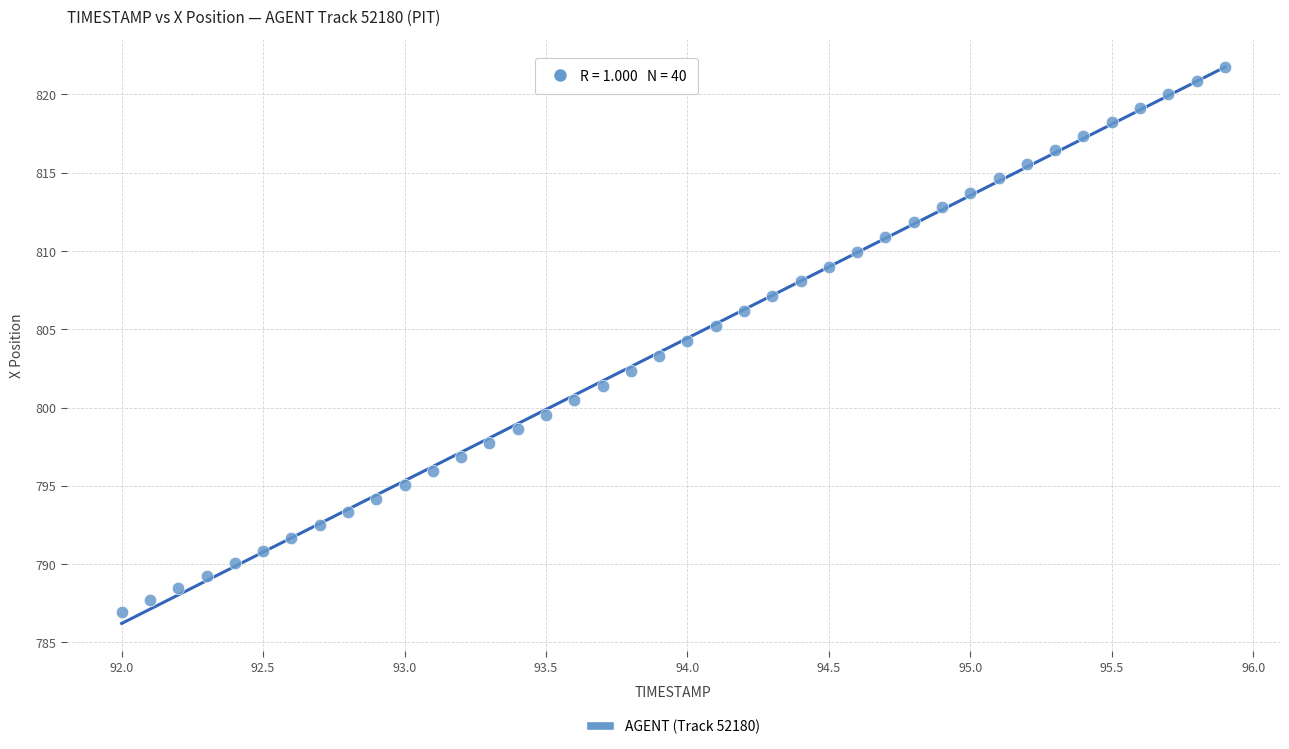

What is the range of X values (max minus min)?

3.9